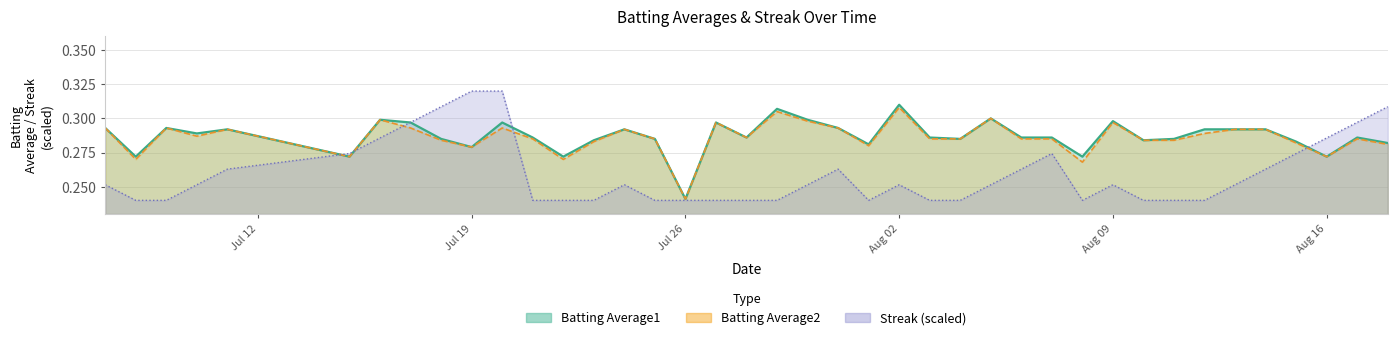

Which series has the widest spread of values?

Streak (scaled)